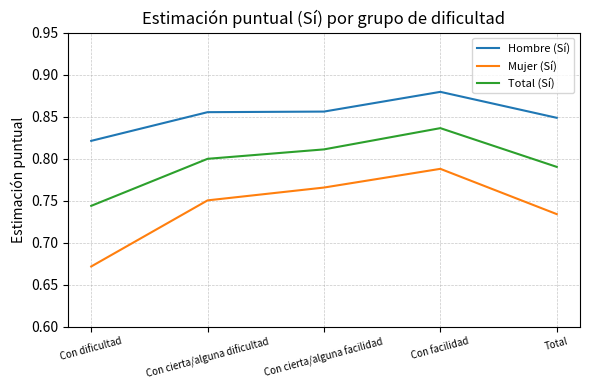

What is the total value across all series at Con facilidad?

2.5